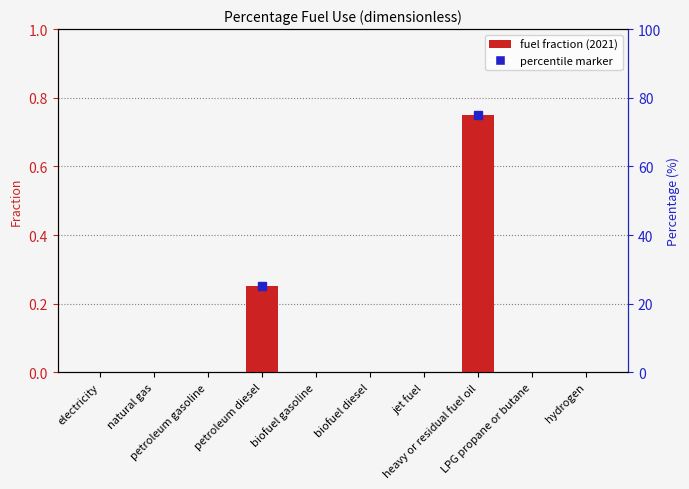

How many bars are there in total?

10